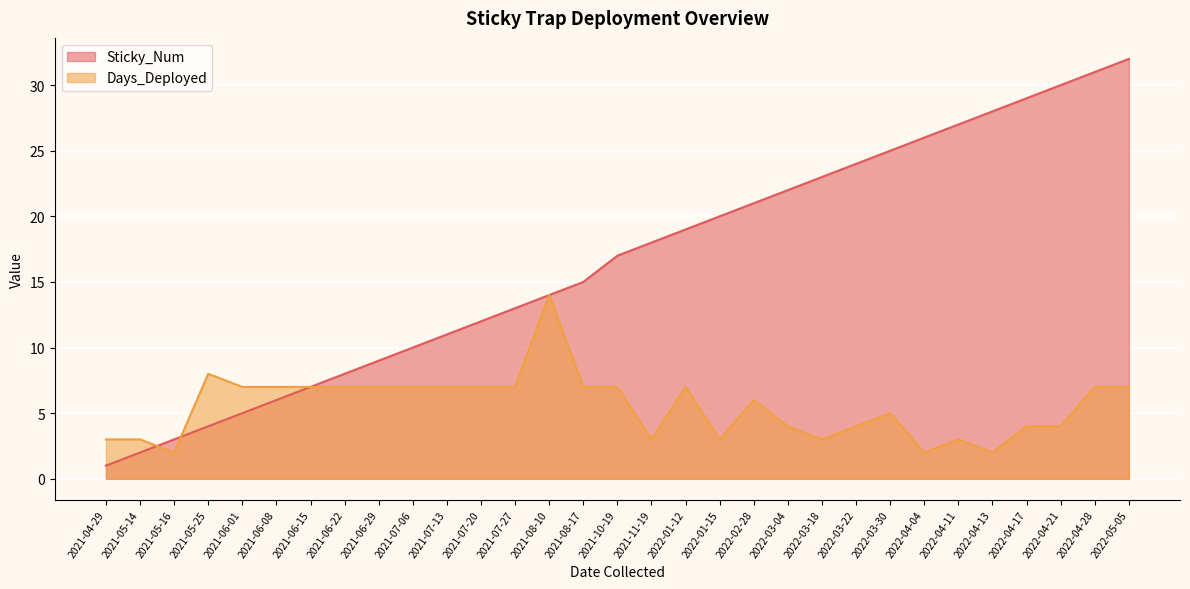

What is the difference between the Days_Deployed values at 2021-08-10 and 2022-04-17?

10